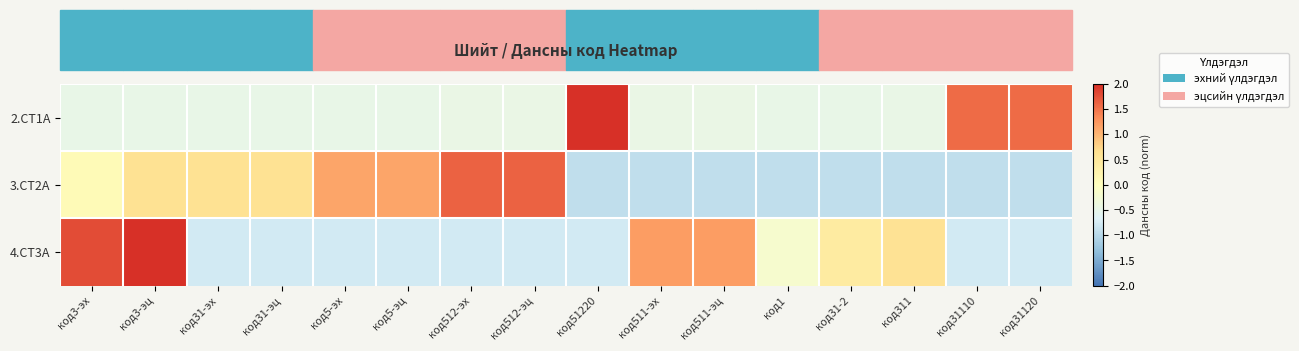

What is the maximum value shown in the chart?

2.9